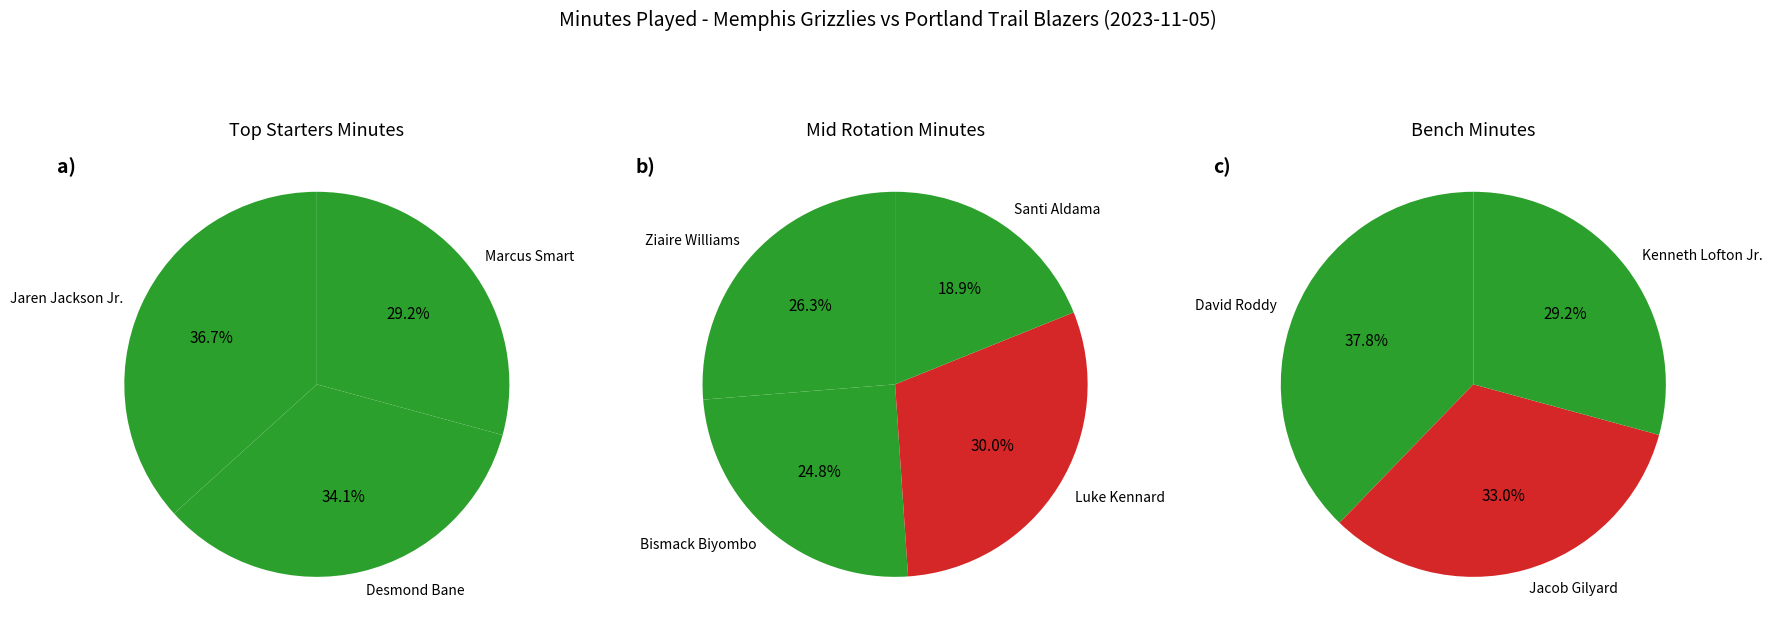

Approximately how many times larger is the value at Luke Kennard compared to Santi Aldama?

1.6